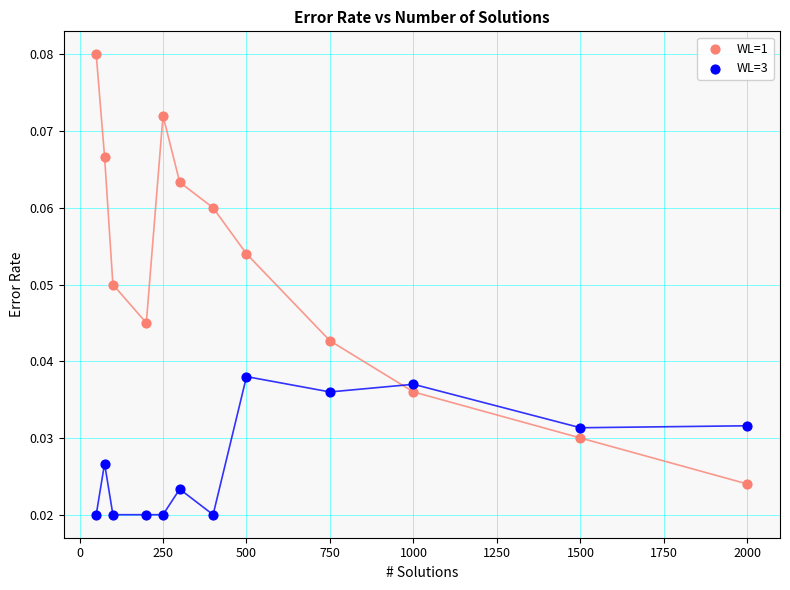

What is the X range (max minus min) for the scatter plot?

1950.0